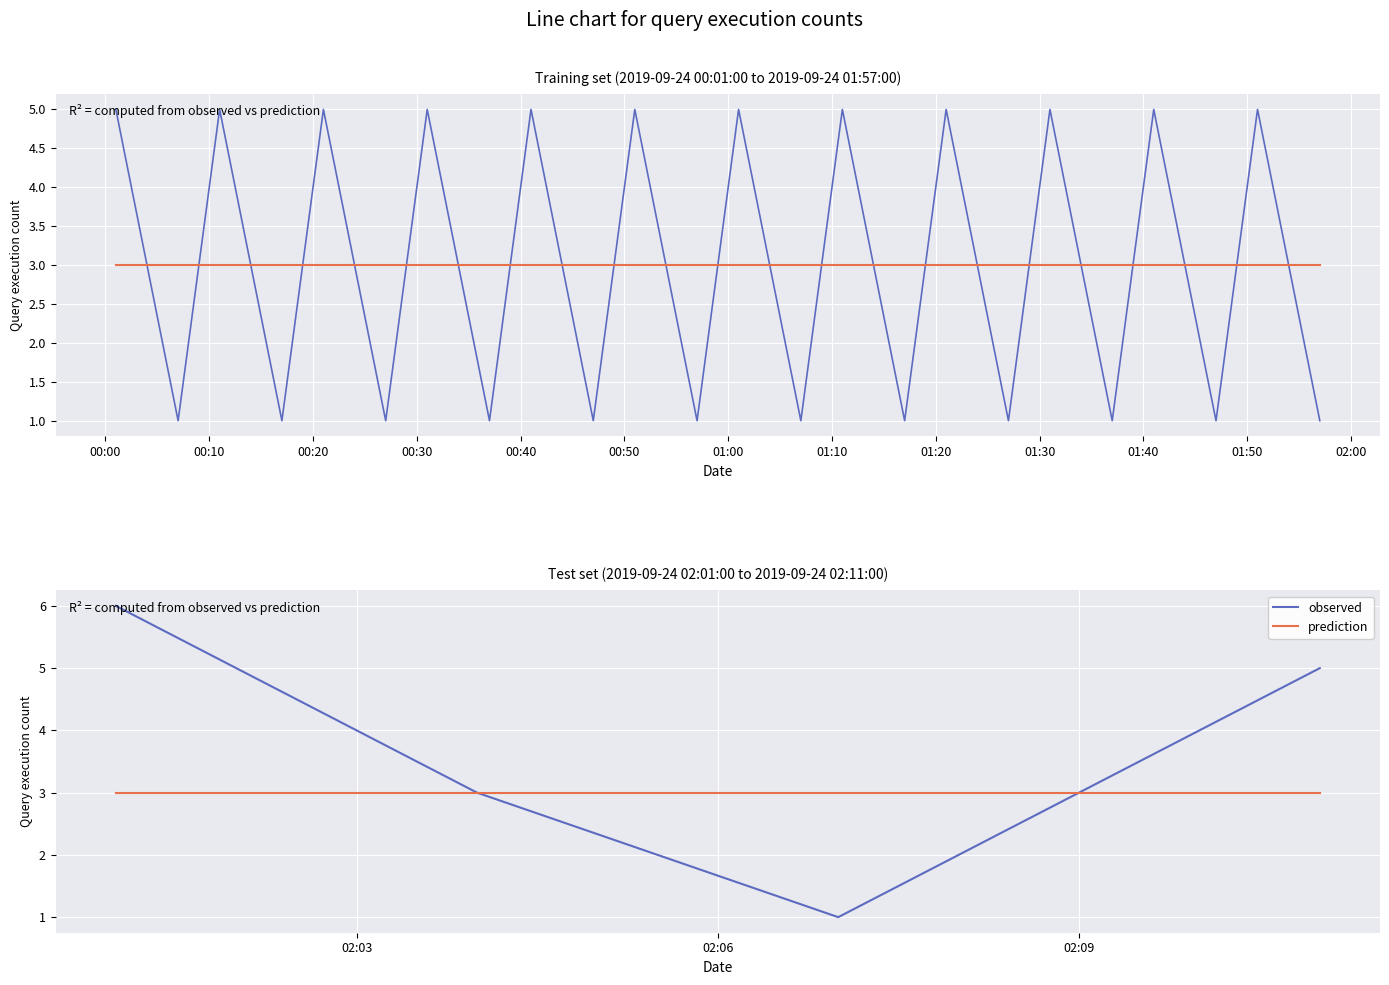

What is the average value of the observed series?

4